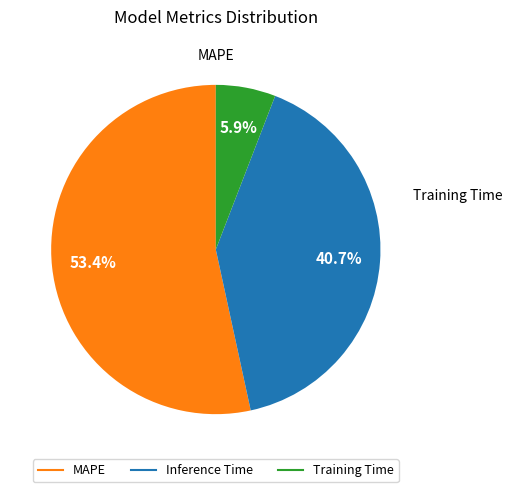

Between MAPE and Inference Time, which is larger?

MAPE